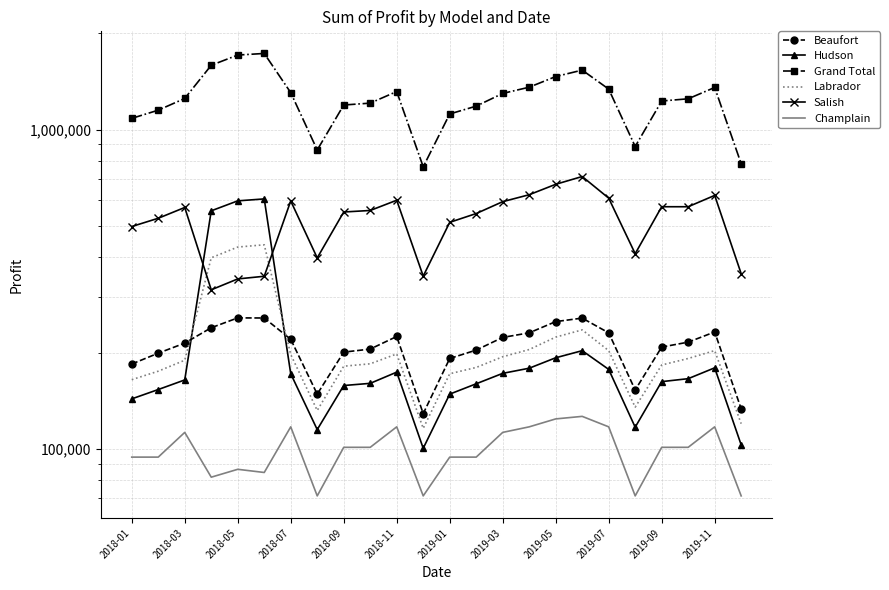

True or false: Beaufort and Champlain intersect in this chart.

False